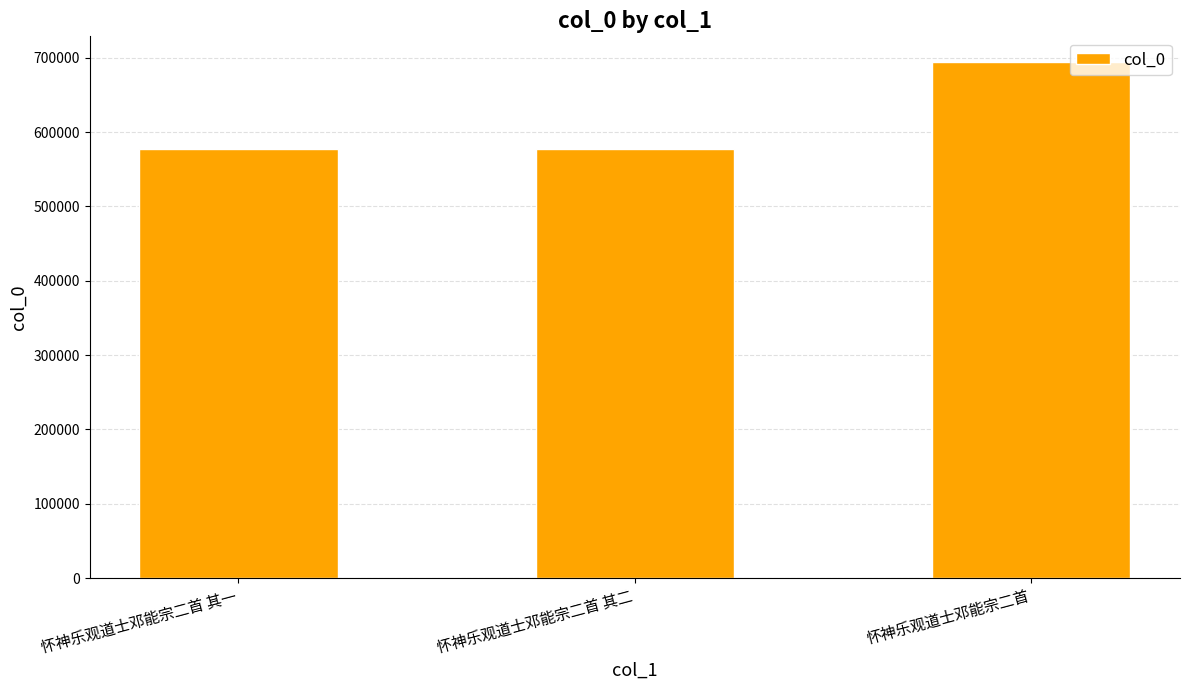

What is the sum of the values at 怀神乐观道士邓能宗二首 and 怀神乐观道士邓能宗二首 其二?

1271914